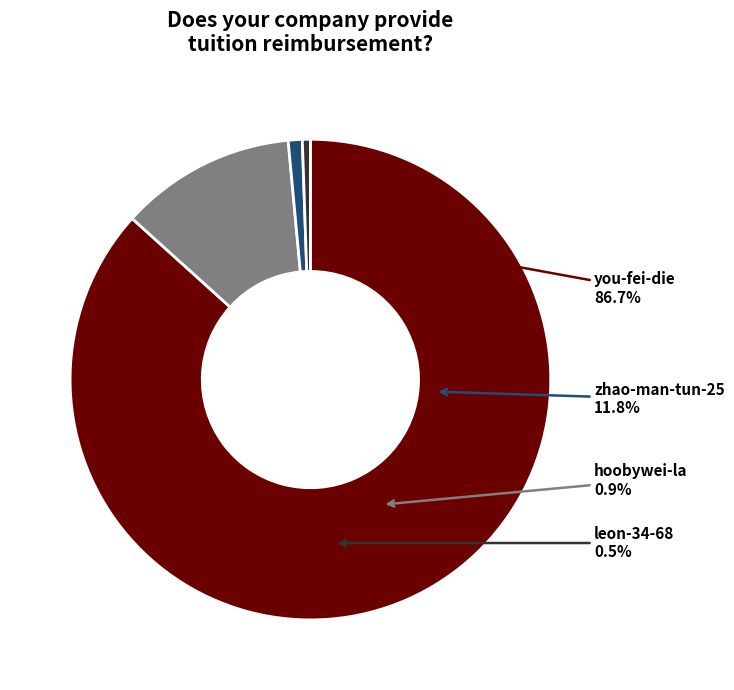

To the nearest percent, what is the difference between the largest and smallest slice percentages?

86%